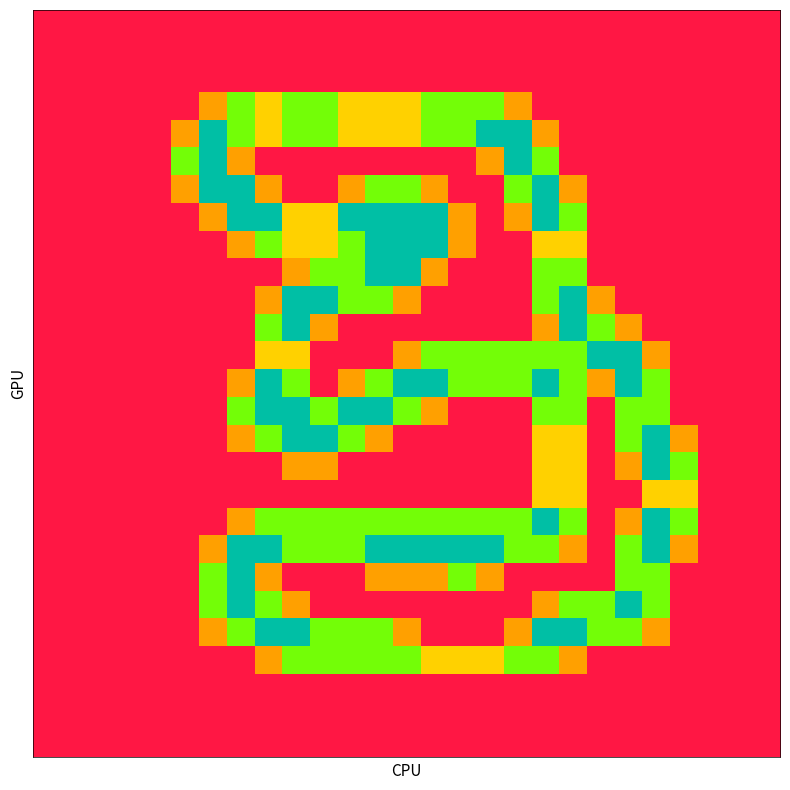

At how many categories does at least one series exceed 0?

19